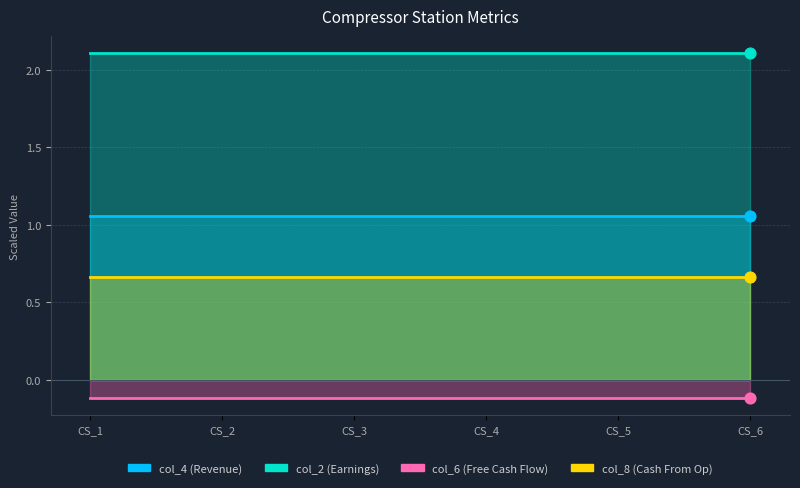

At how many categories does at least one series exceed 0?

6